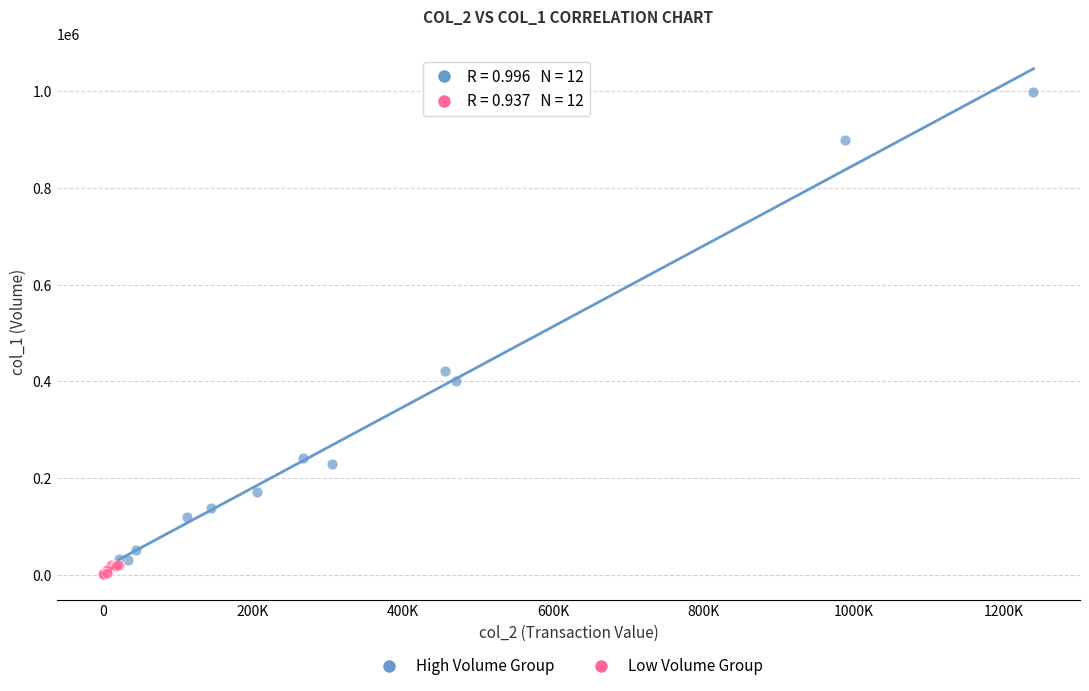

Which series contains the highest Y value?

High Volume Group